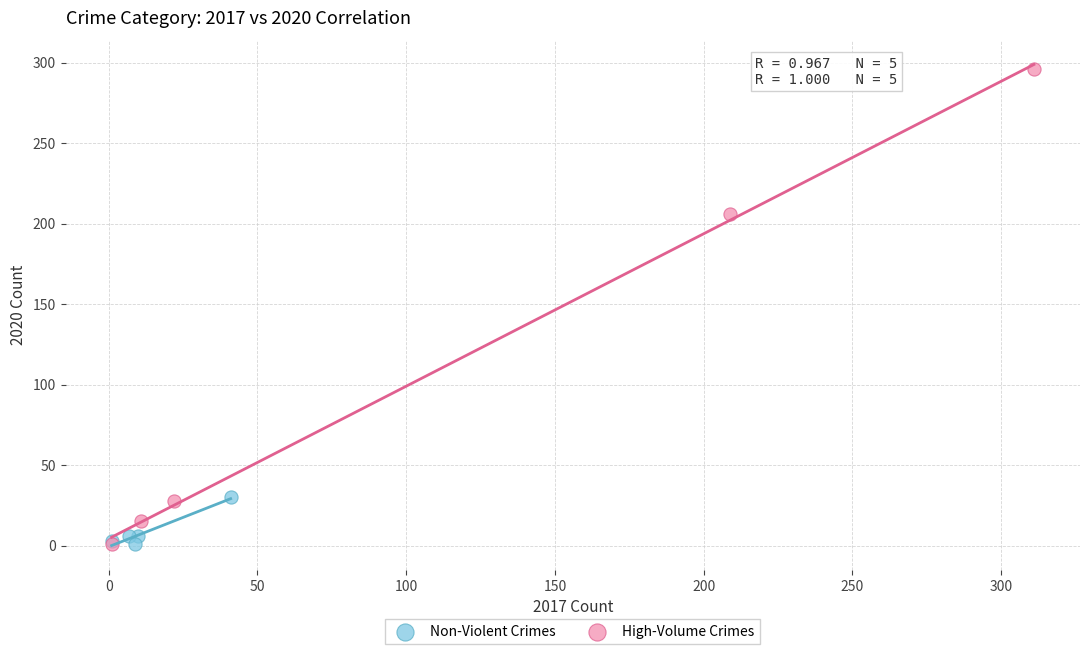

Which series has the largest Y range (max minus min)?

High-Volume Crimes